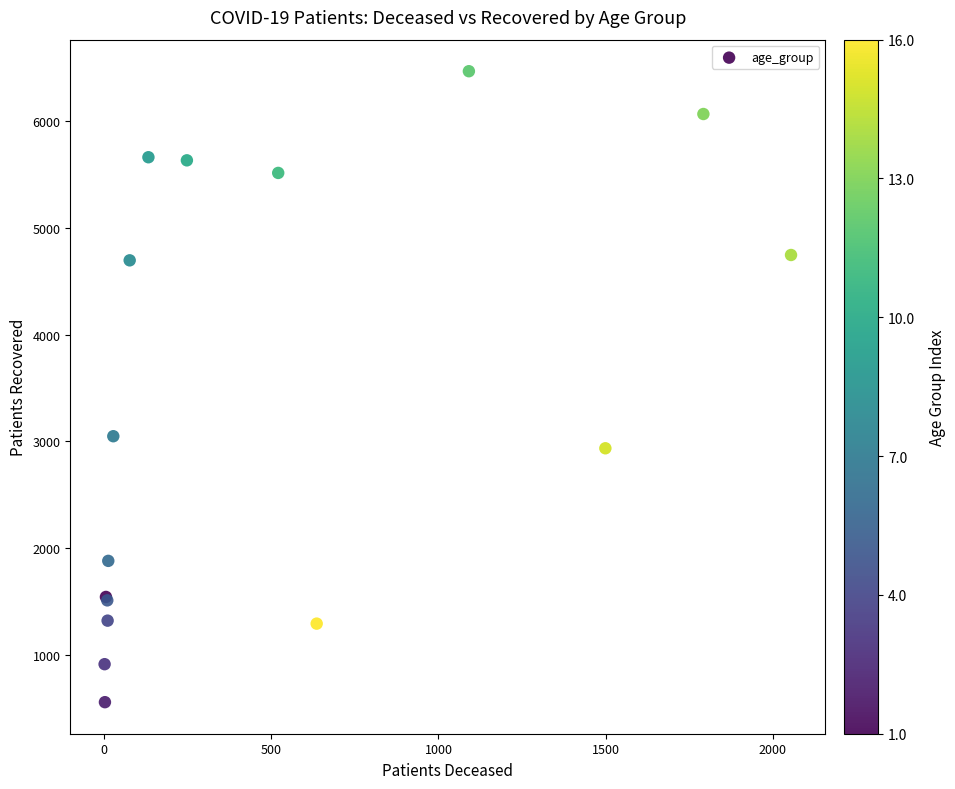

What Y value in the scatter plot is closest to 3511?

3047